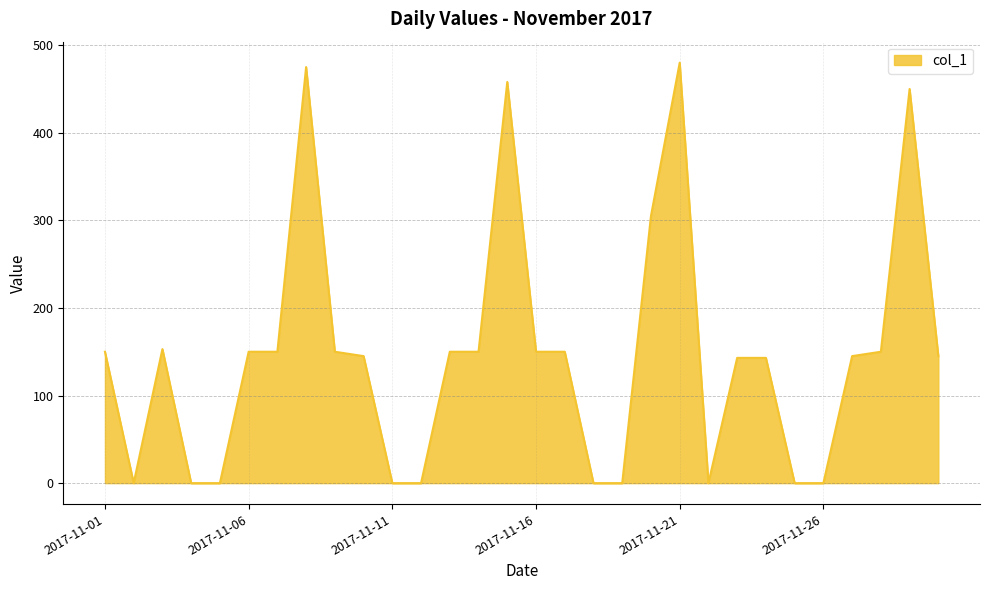

Does the chart display data point markers on the line(s)?

No